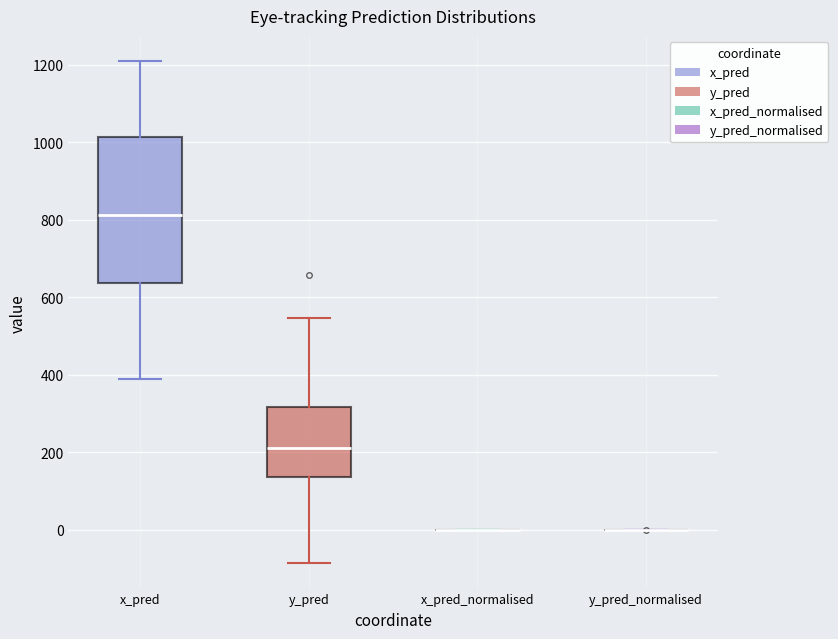

Comparing the boxes themselves (not the whiskers), which one is the tallest?

x_pred